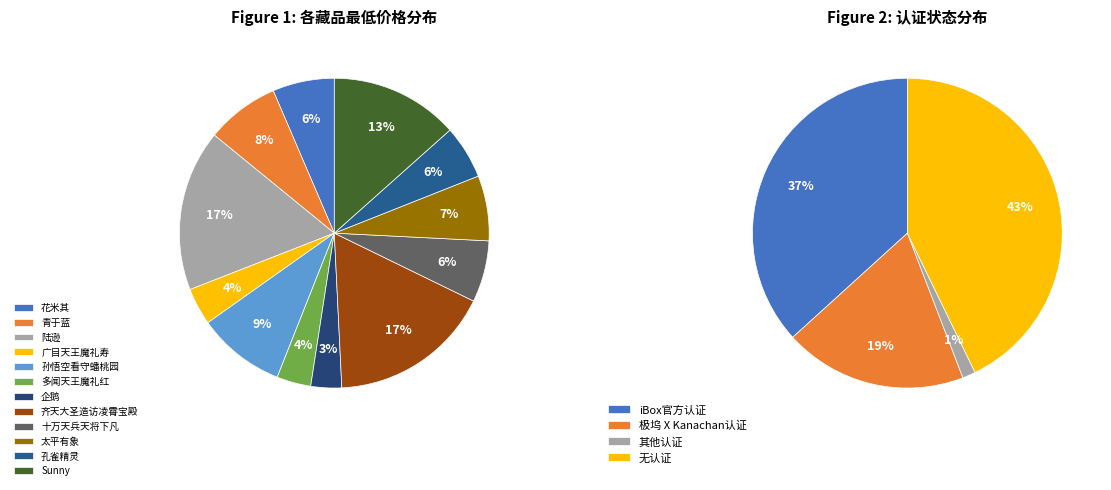

Is 齐天大圣造访凌霄宝殿 the majority of the pie?

No